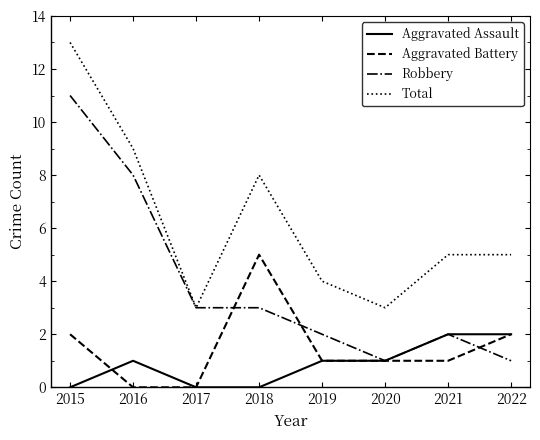

At which category is the sum across all series the highest?

2015